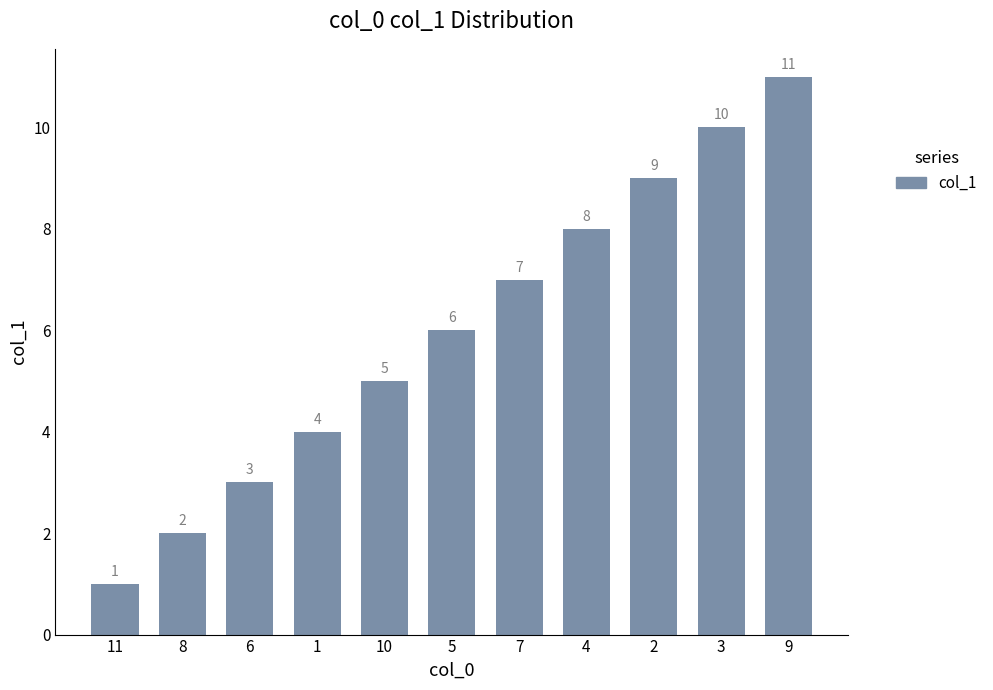

How many data points does each series have?

11